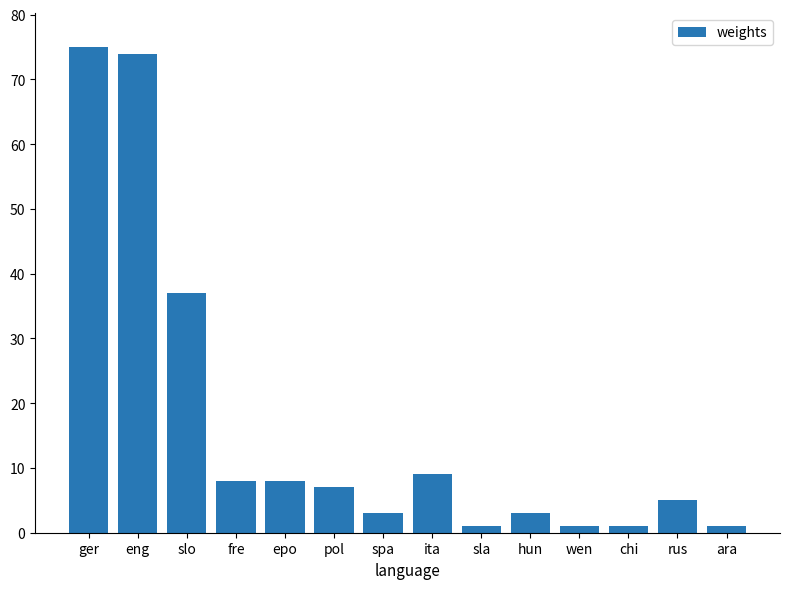

The value at epo is 8. True or false?

True